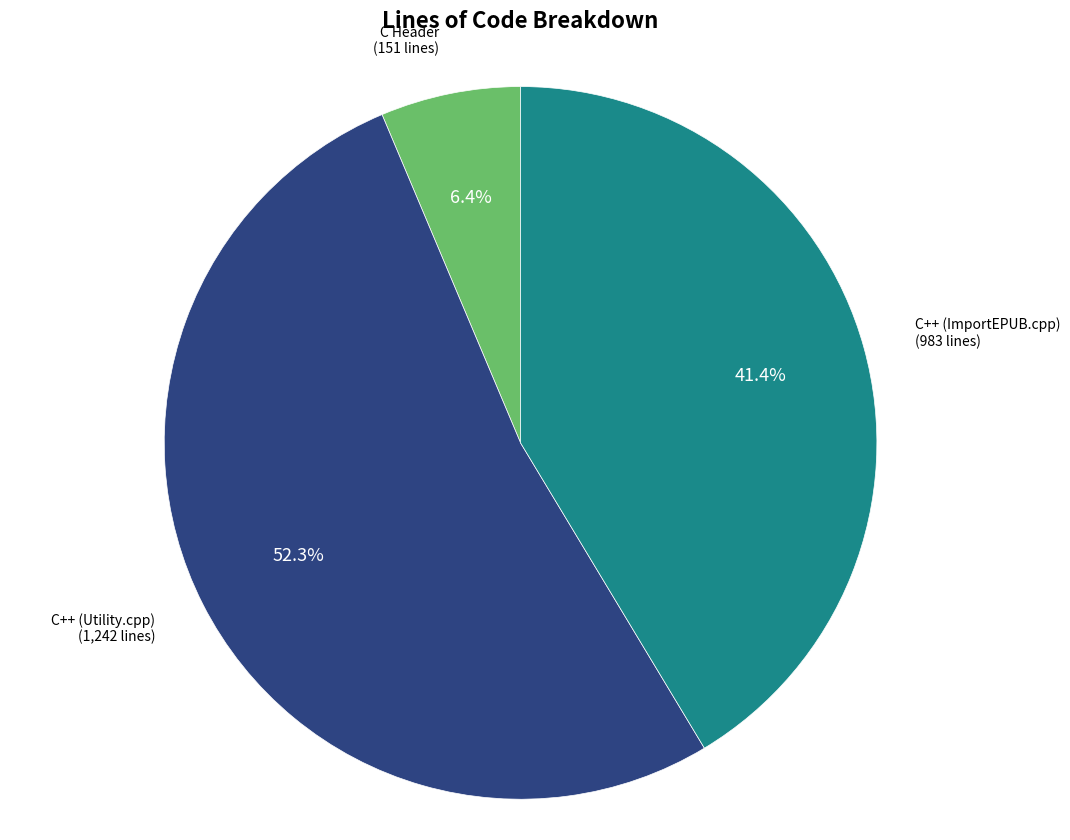

Does any single category account for the majority?

Yes